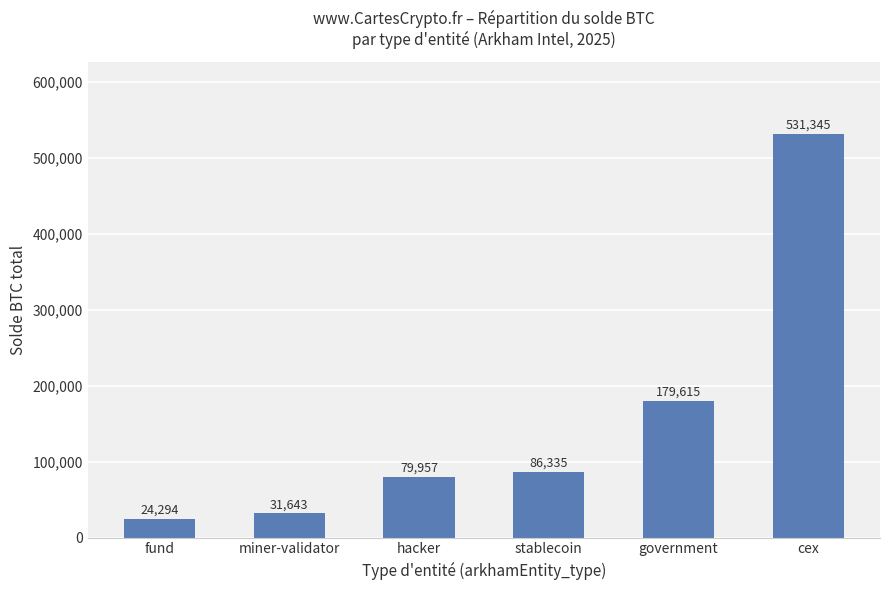

Approximately how many times larger is the value at stablecoin compared to hacker?

1.1